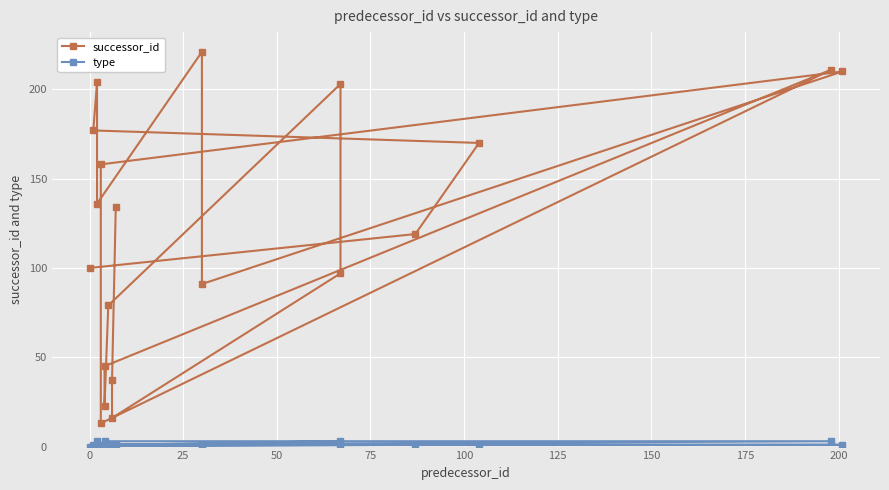

Which series has the largest range (max minus min)?

successor_id